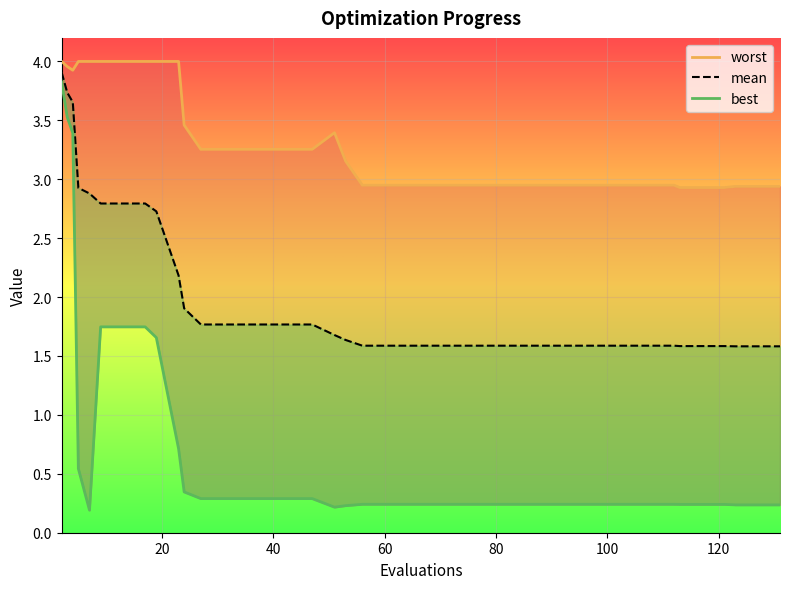

The worst series shows 2.7 at 40. True or false?

False